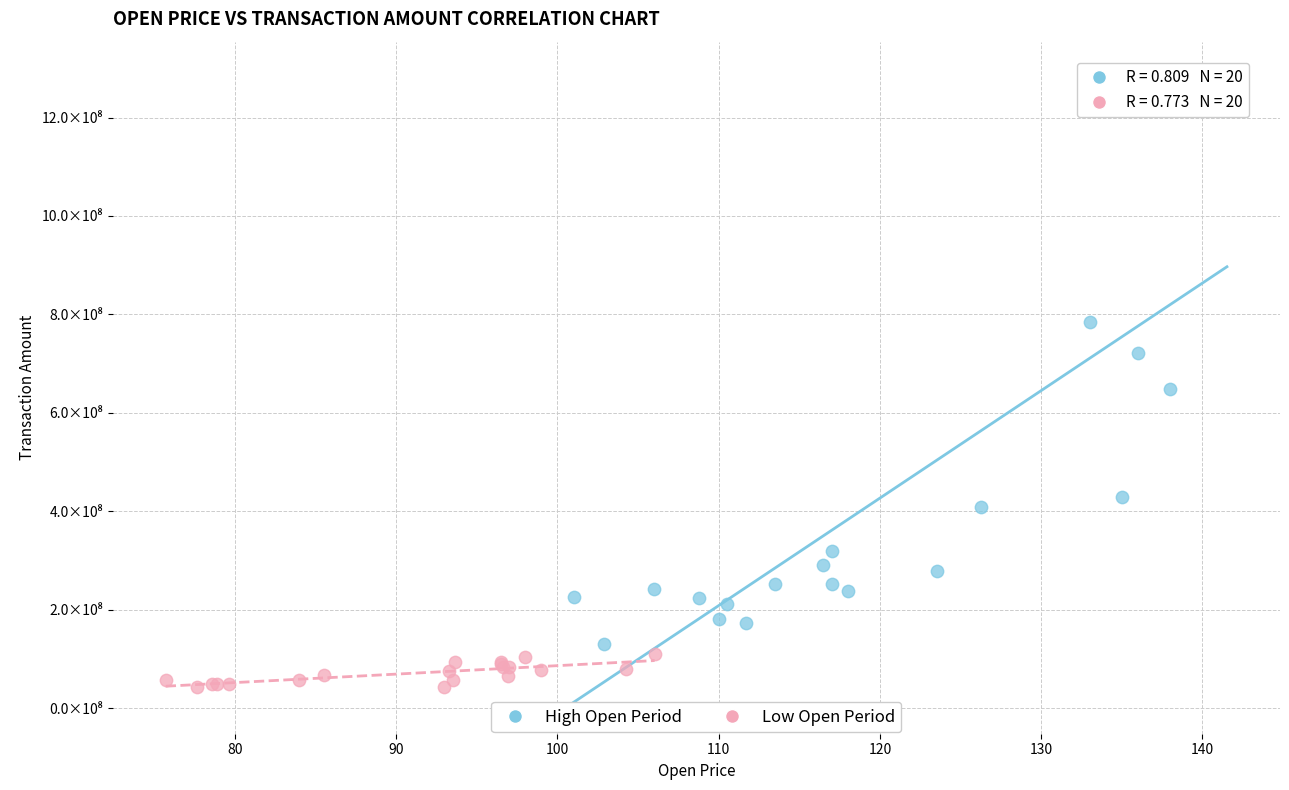

Which series reaches the maximum Y coordinate?

High Open Period